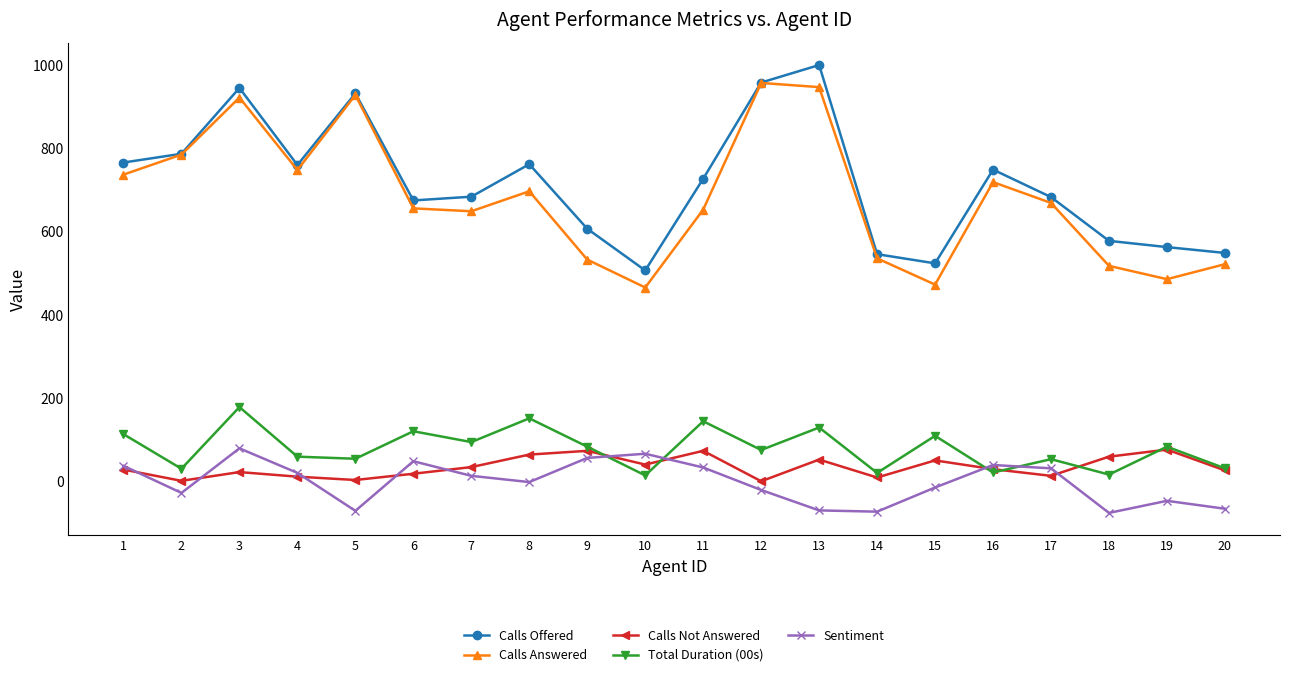

Count the number of data series in this chart.

5